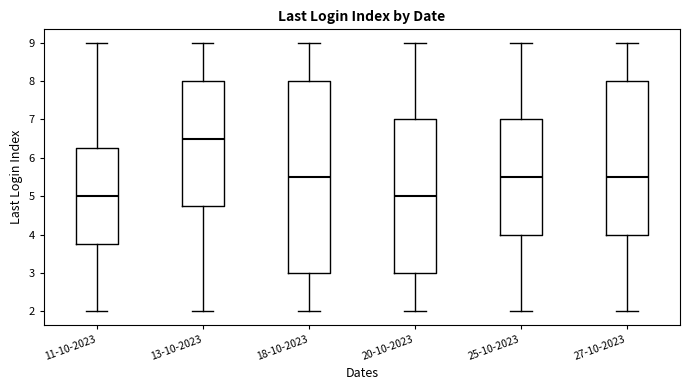

Where does the lower whisker of the box for 25-10-2023 end on the y-axis? The values are not printed on the chart, so give them approximately, as read against the axis.

2.0